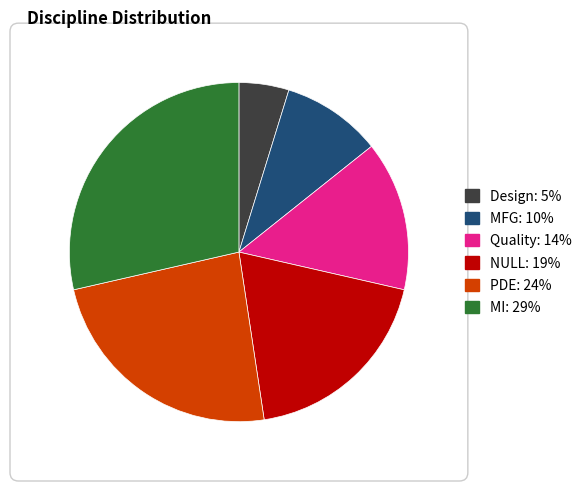

Which slice is the smallest?

Design